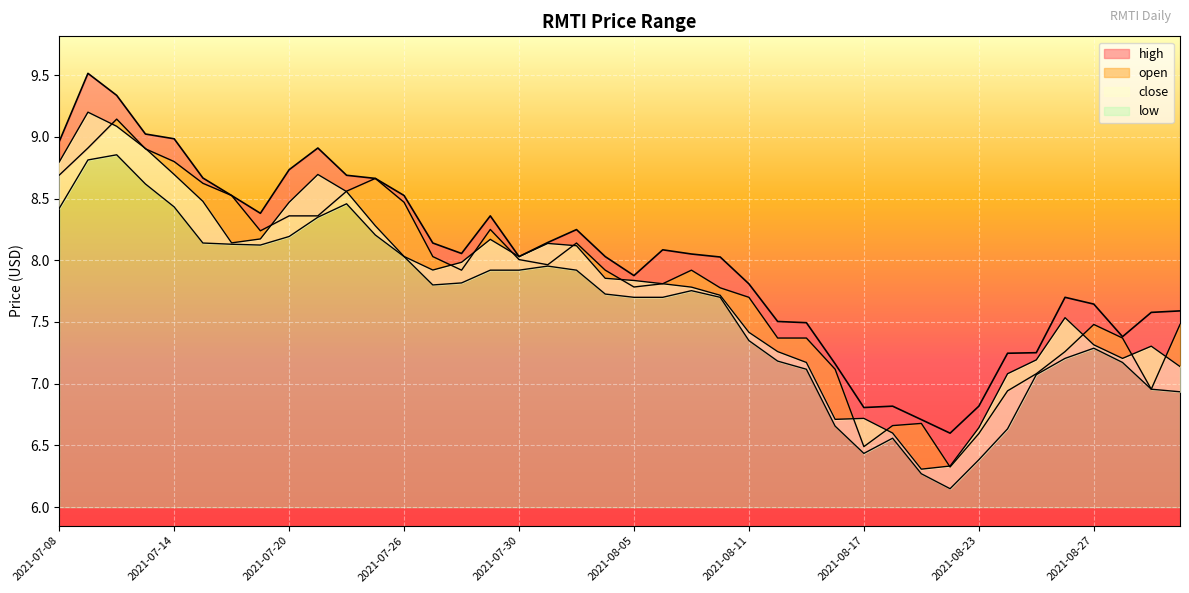

Which series has the largest total across all categories?

high